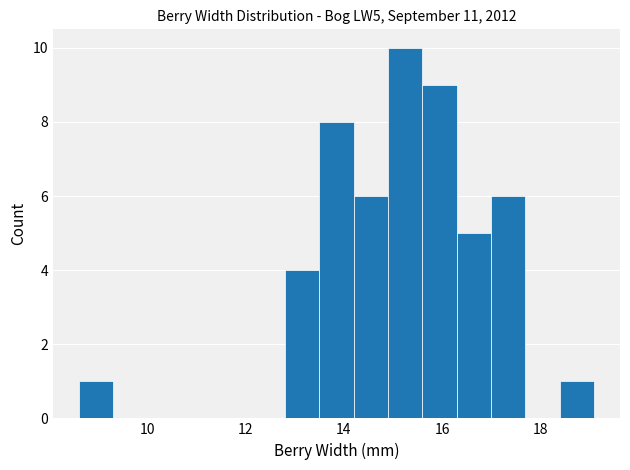

Read against the x-axis, roughly where is the centre of the tallest bar?

15.2